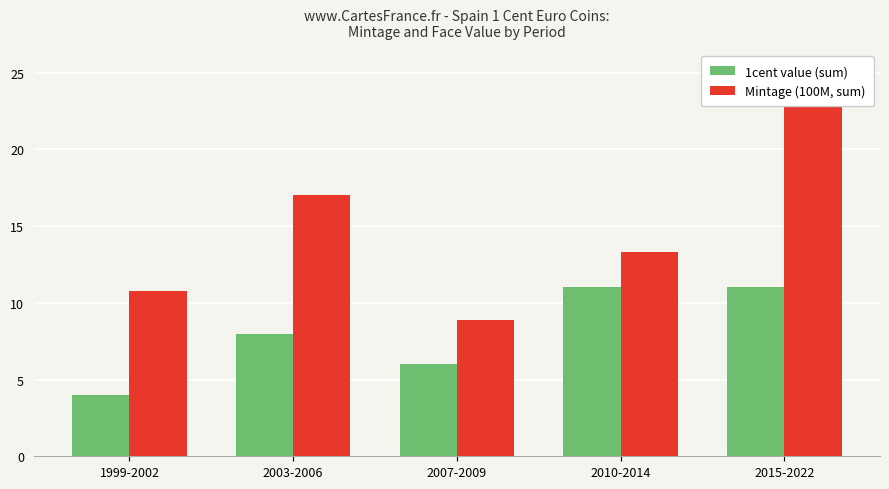

What is the label of the 3rd bar from the left?

2007-2009